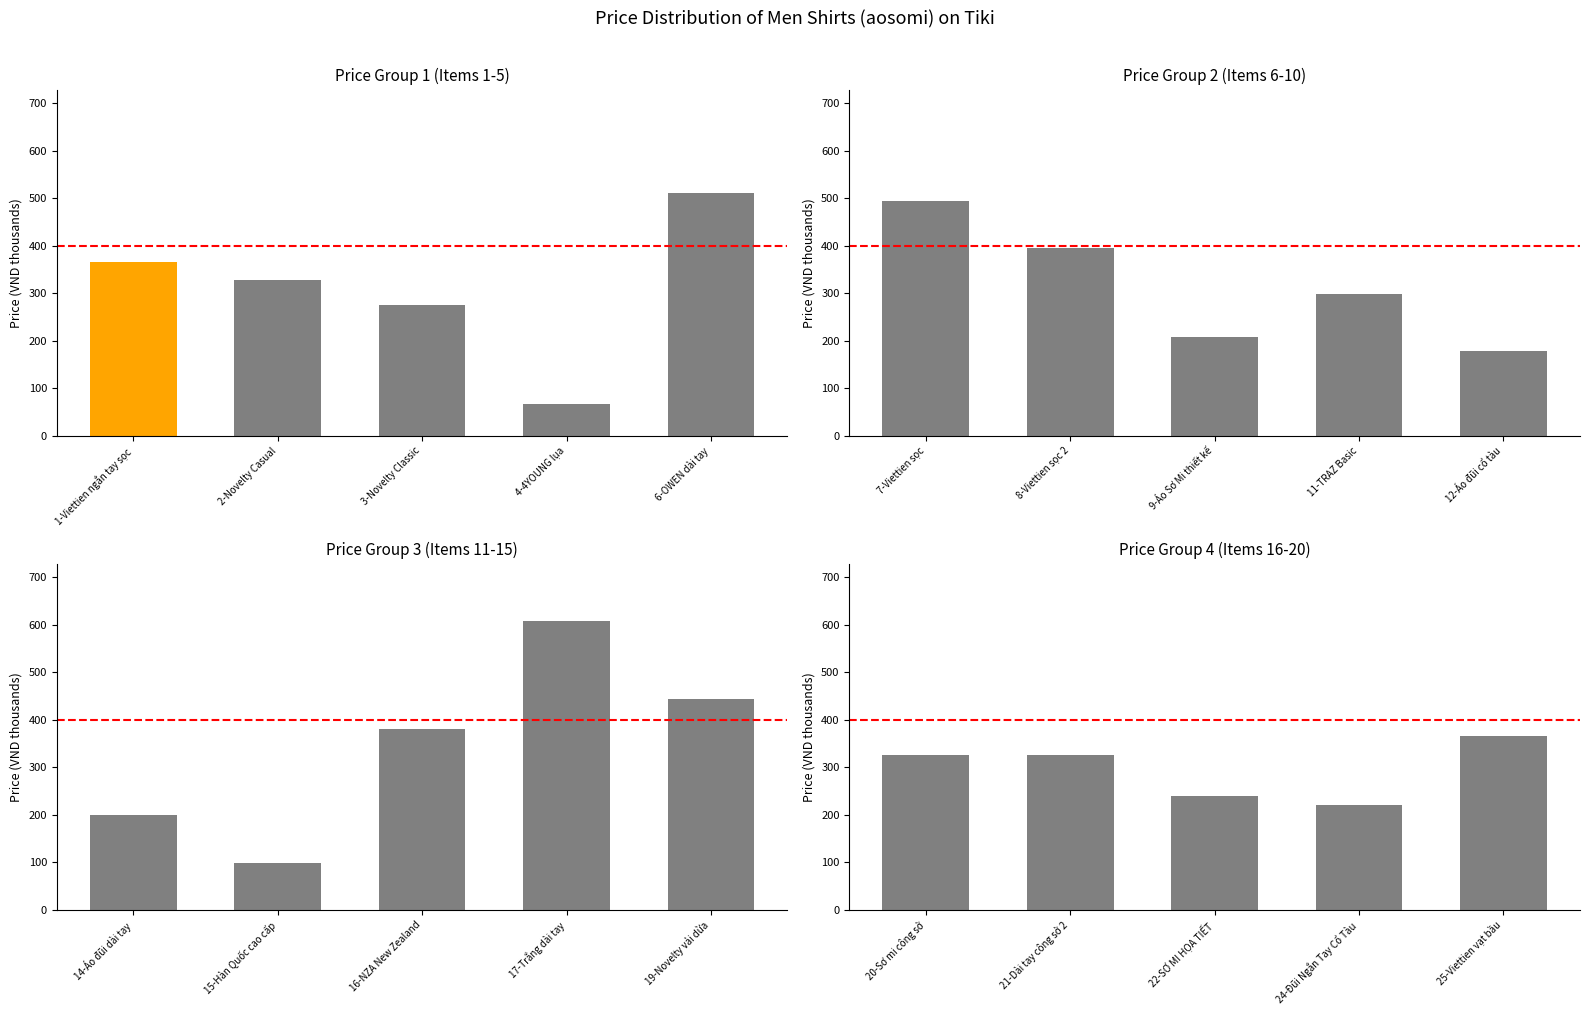

Which category has the lowest value across all series?

24-Đũi Ngắn Tay Cổ Tàu